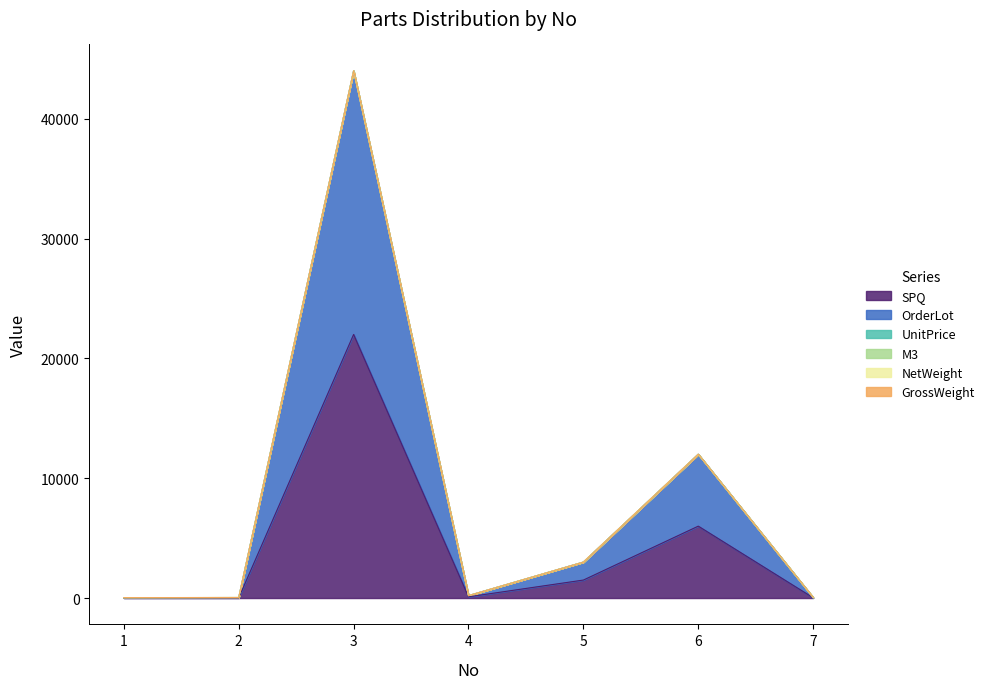

What is the value of the NetWeight point at the 7th from the left?

1.0